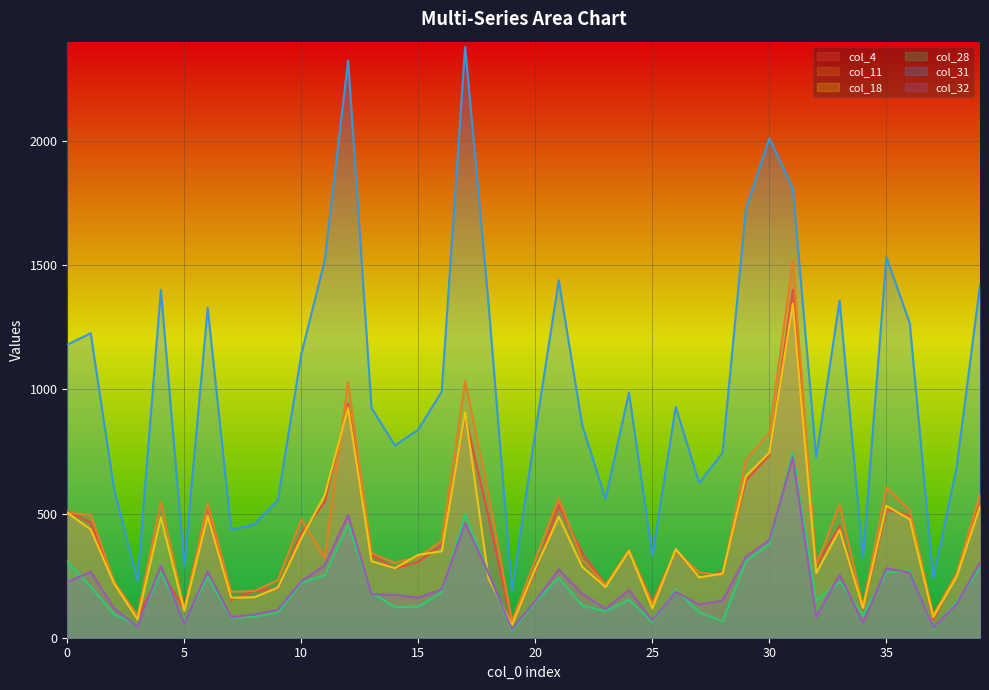

What is the average value of the col_28 series?

198